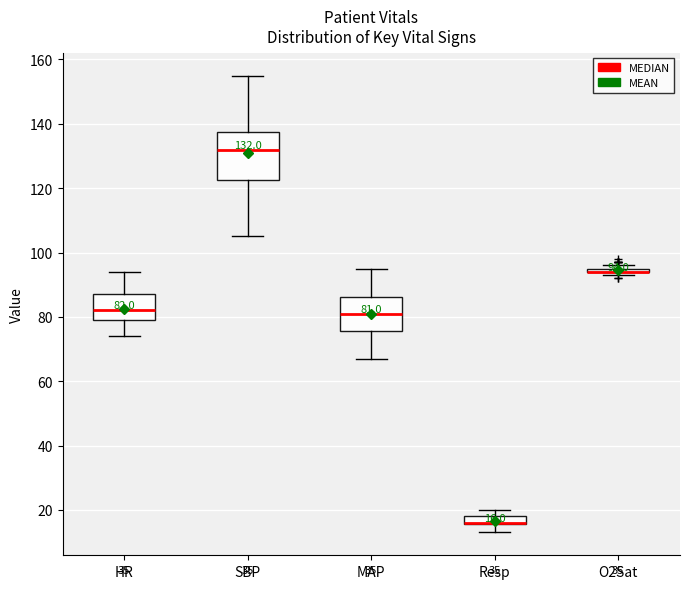

Comparing the boxes themselves (not the whiskers), which one is the tallest?

SBP